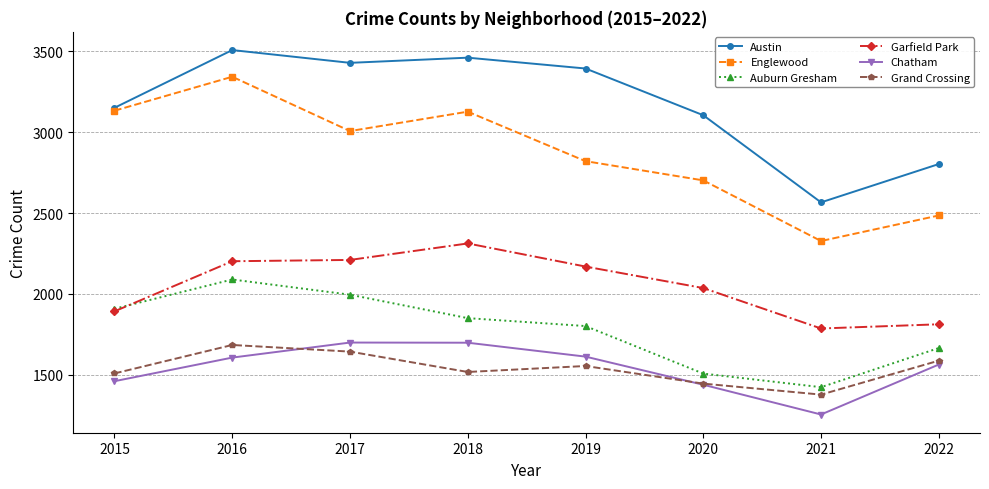

True or false: Englewood and Grand Crossing intersect in this chart.

False